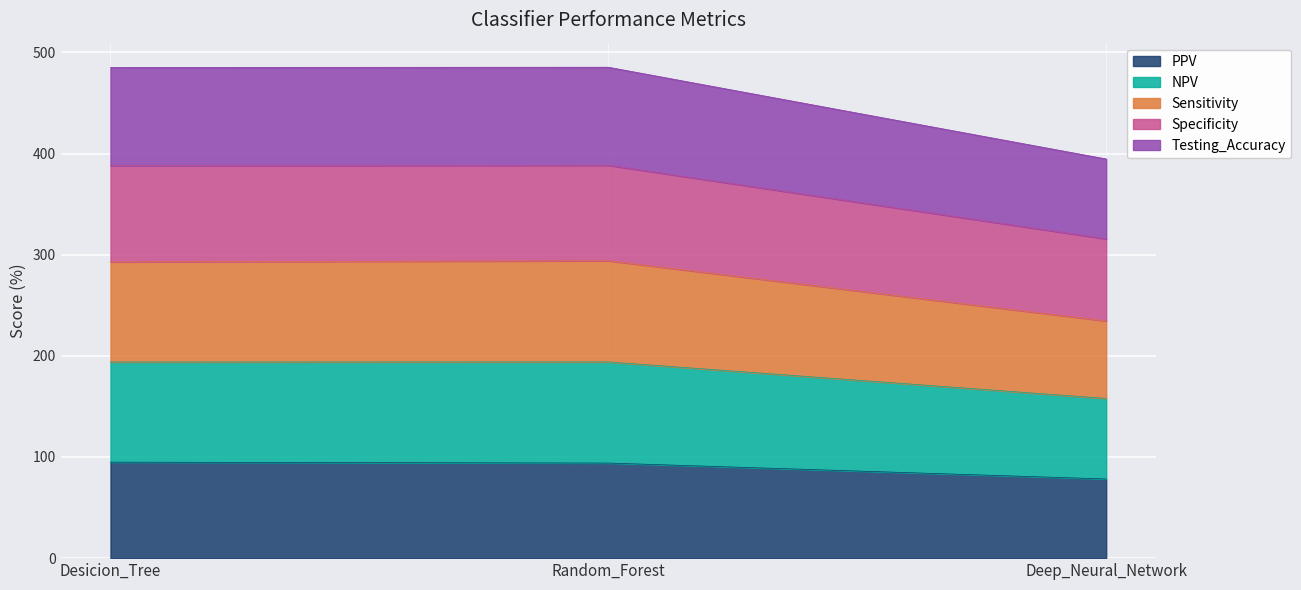

What is the total value across all series at Random_Forest?

485.3